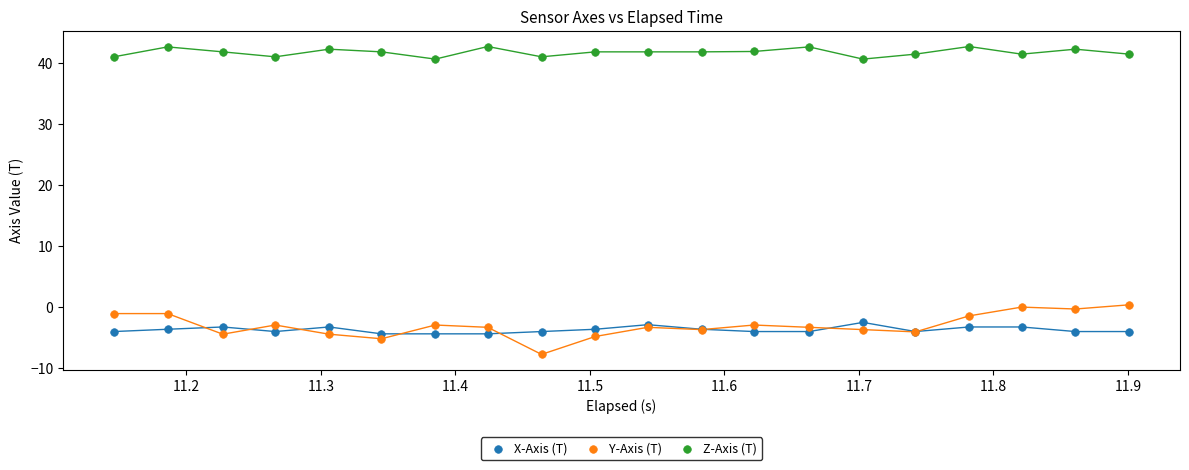

Which series has the widest spread of Y values?

Y-Axis (T)